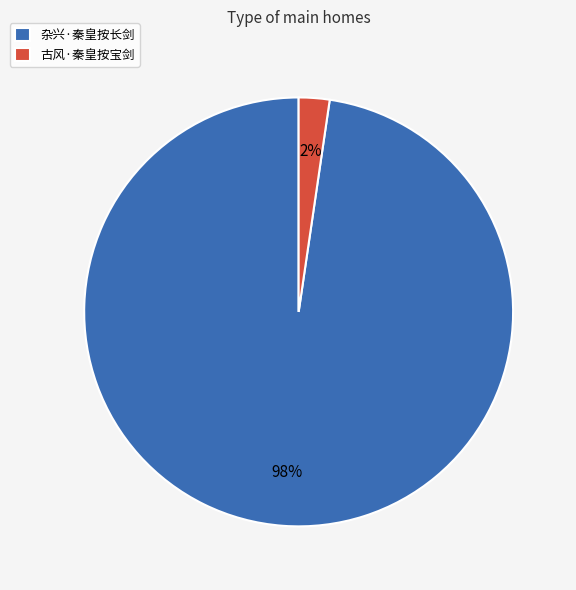

Do 古风·秦皇按宝剑 and 杂兴·秦皇按长剑 together represent more than half of the pie?

Yes